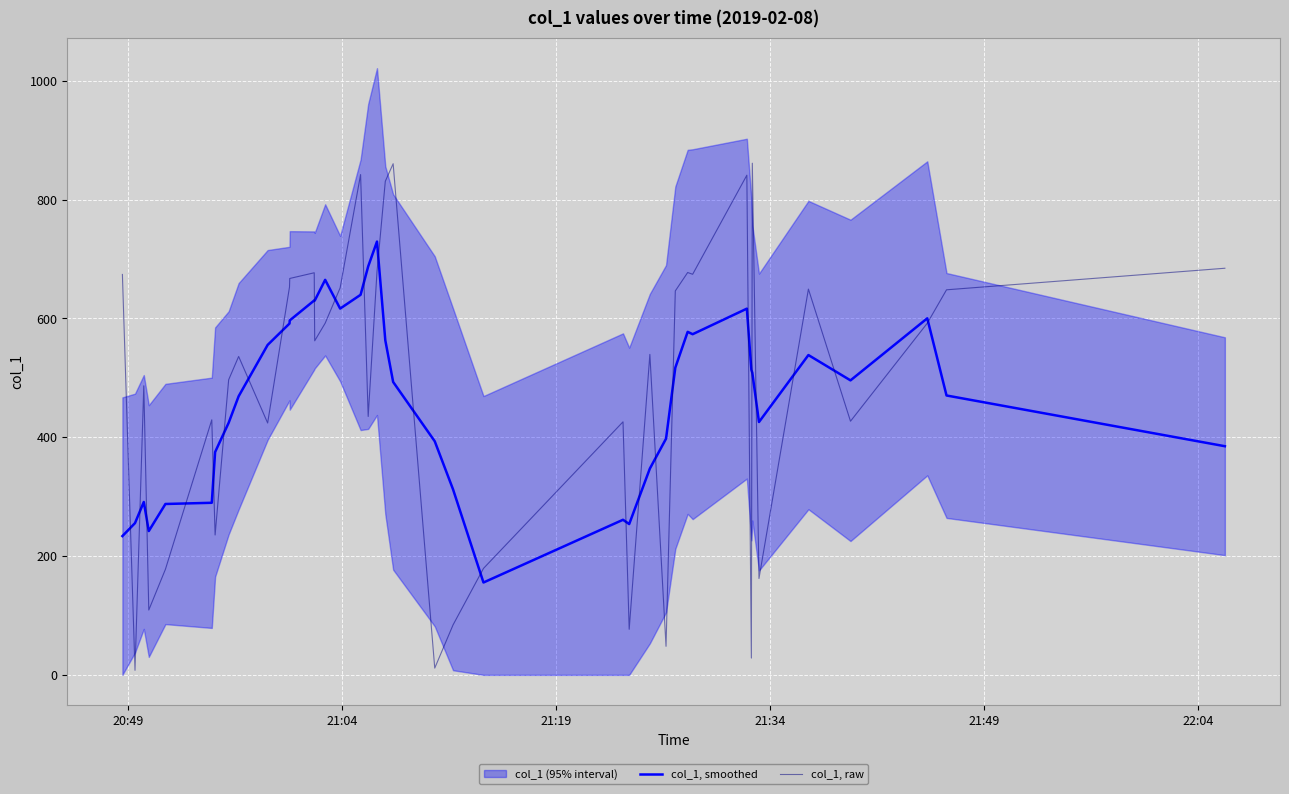

Reading right to left, transcribe all the data shown in this chart.

col_1, smoothed: 385.0	470.4	600.3	495.8	538.4	425.7	508.5	513.5	616.5	573.5	577.5	517.1	397.6	347.3	253.9	261.1	155.5	312.3	393.3	493.1	563.3	729.4	687.6	639.9	616.6	665.0	630.1	630.3	596.7	591.5	555.4	469.1	424.4	375.1	289.7	287.7	242.2	291.1	255.5	233.7
col_1, raw: 684.6	648.3	592.0	427.1	649.4	162.3	861.4	28.3	841.2	674.4	677.4	646.4	48.1	539.5	76.8	426.0	179.3	84.2	11.5	860.5	831.0	678.4	435.0	842.2	651.5	592.0	562.4	676.9	667.4	653.0	424.1	536.0	496.8	235.5	429.4	177.8	109.2	486.6	7.7	674.1